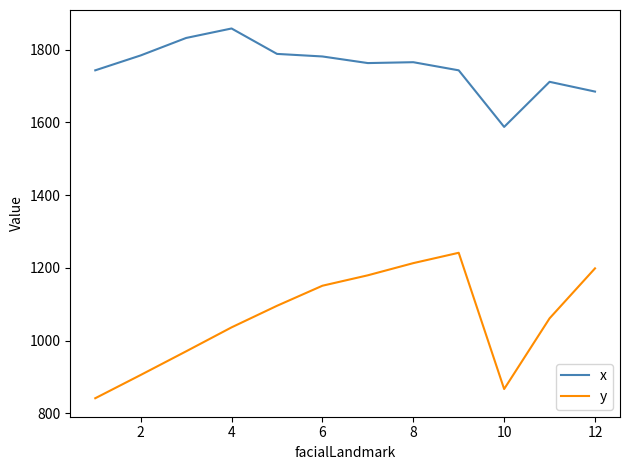

True or false: y and x cross at least once.

False